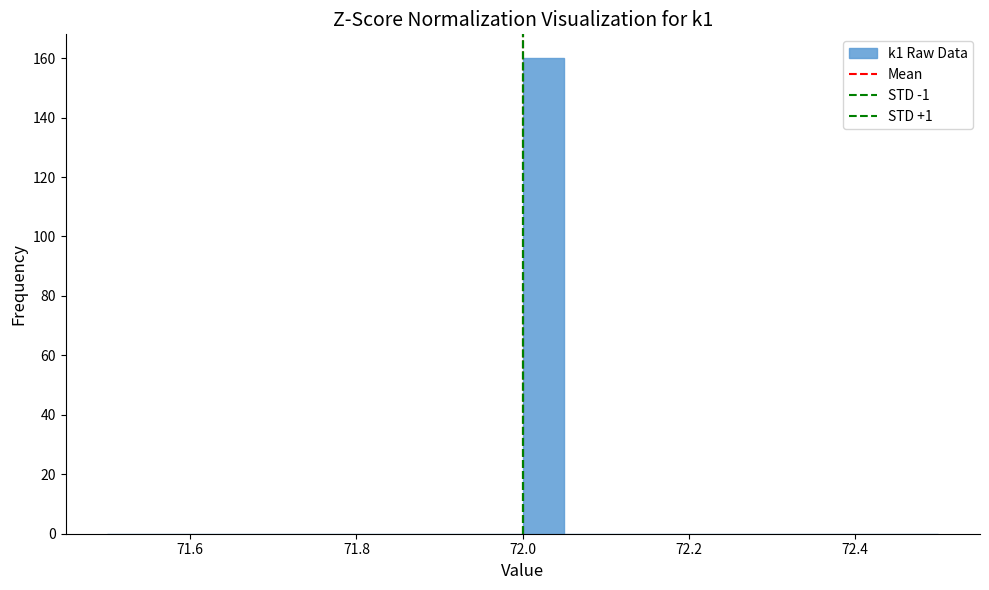

Around what value on the x-axis is the tallest bar? Give the approximate position of its centre, as read against the axis.

72.02